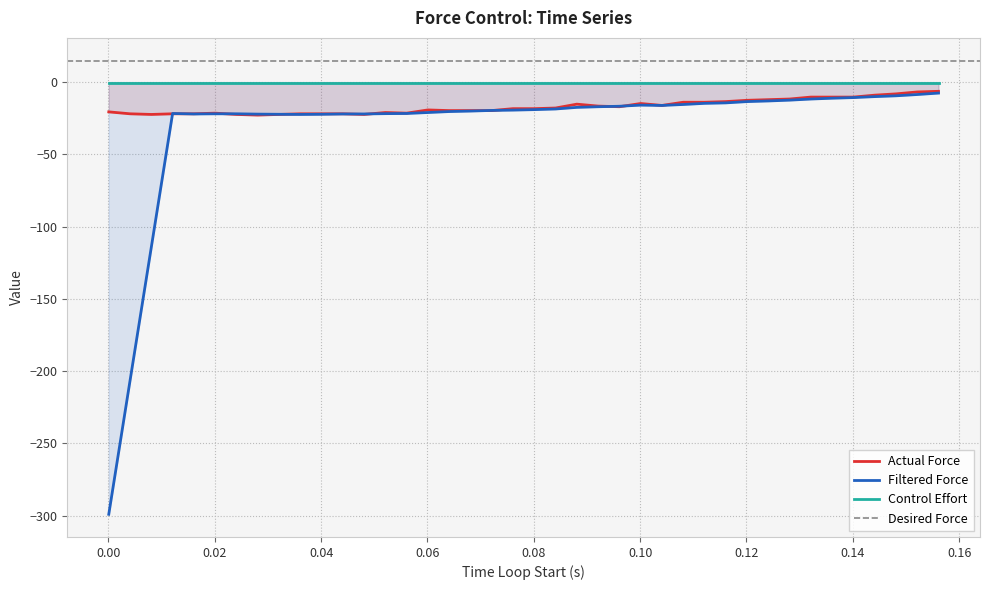

What is the highest value of the Filtered Force series?

-7.5